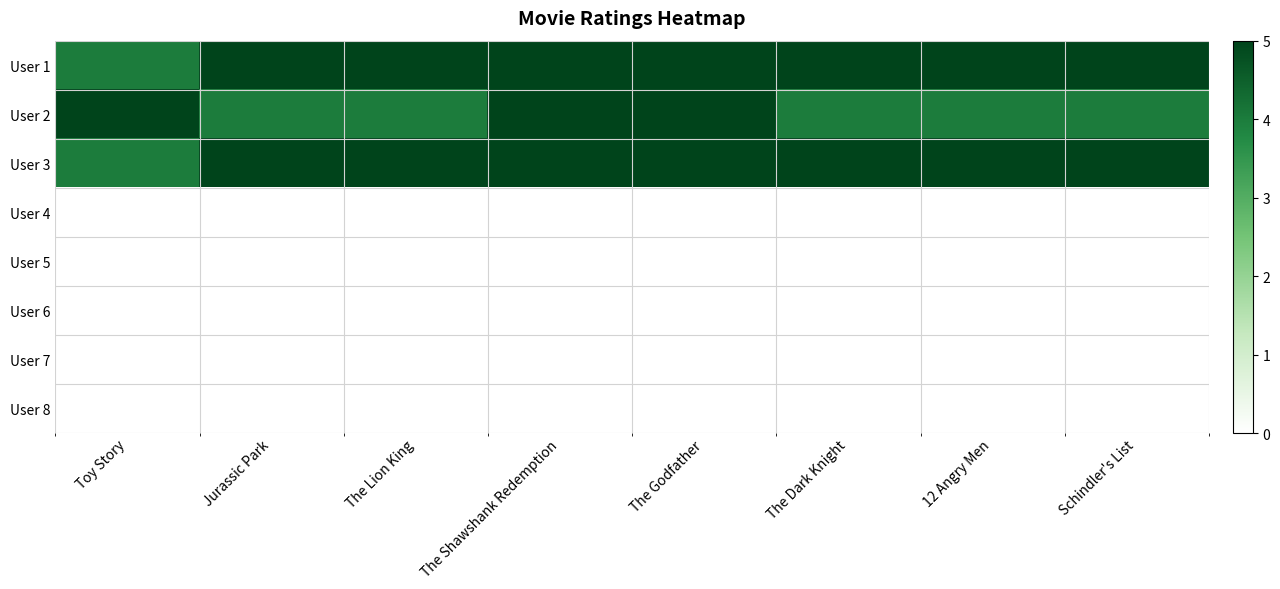

What is the spread (max minus min) of values at Toy Story?

5